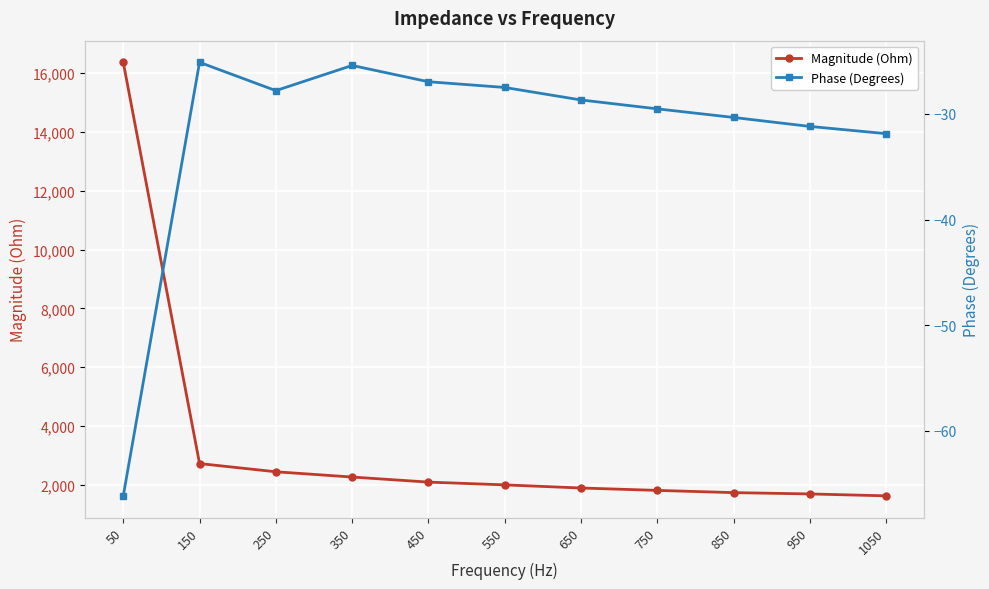

At which category is the sum across all series the highest?

50